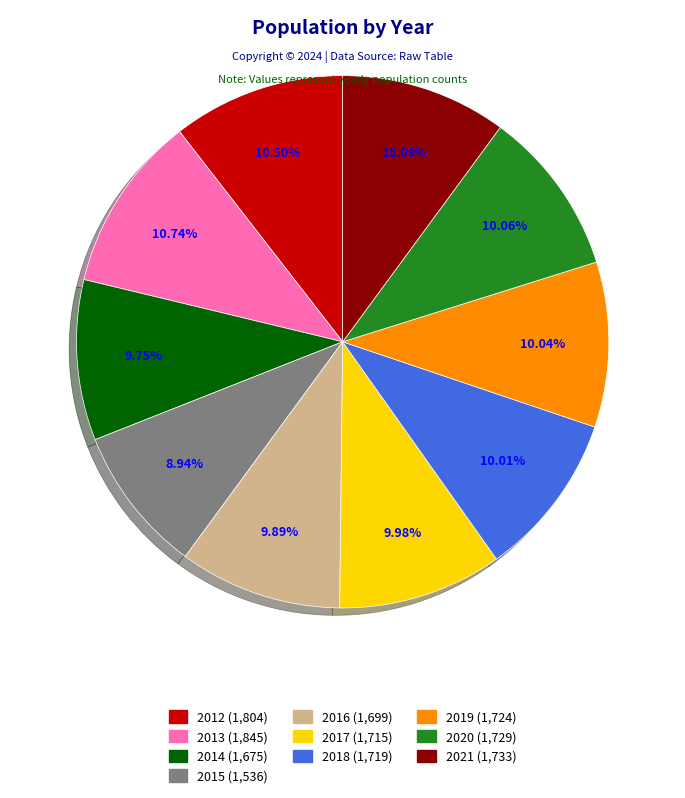

What is the ratio of the value at 2017 to the value at 2021?

1.0